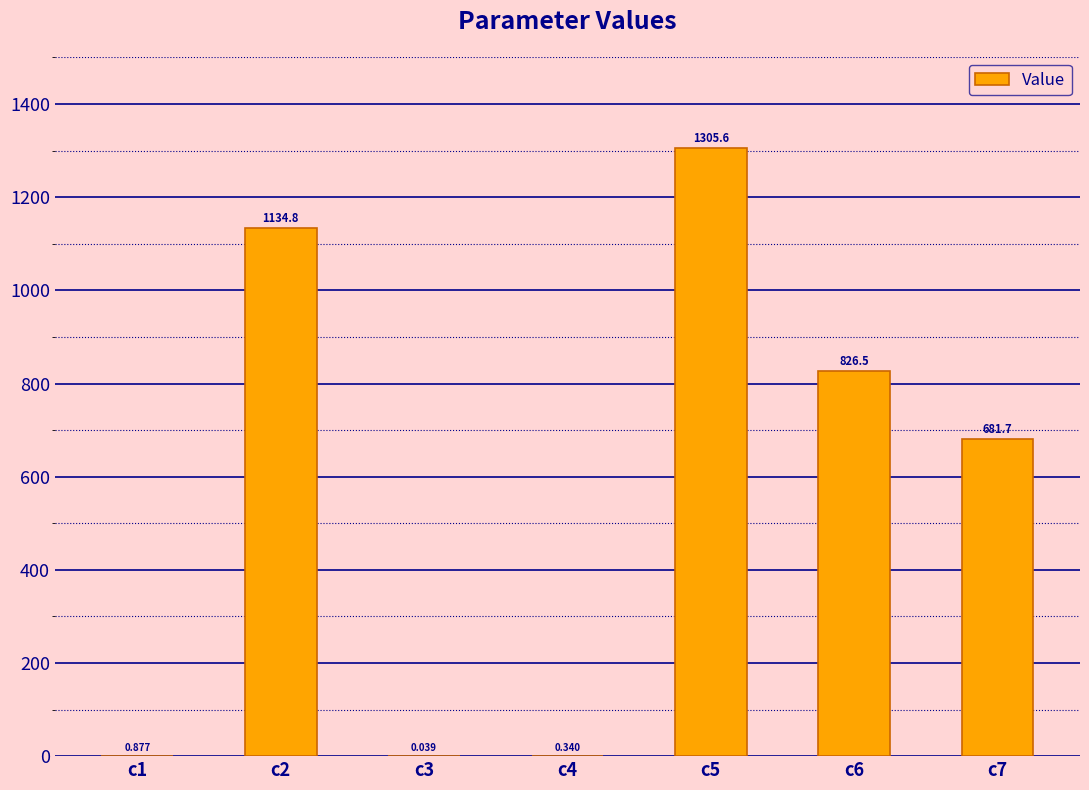

Between c6 and c4, which is larger?

c6